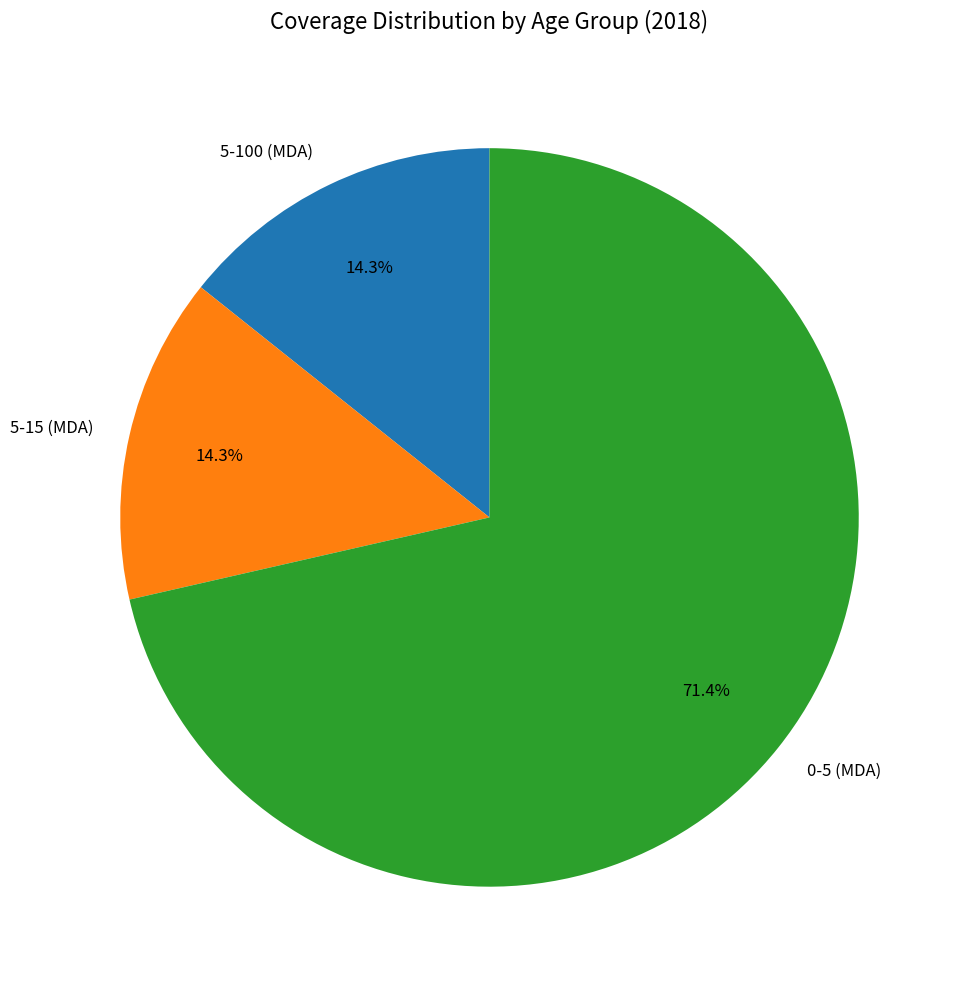

Which category has the biggest portion of the pie?

0-5 (MDA)